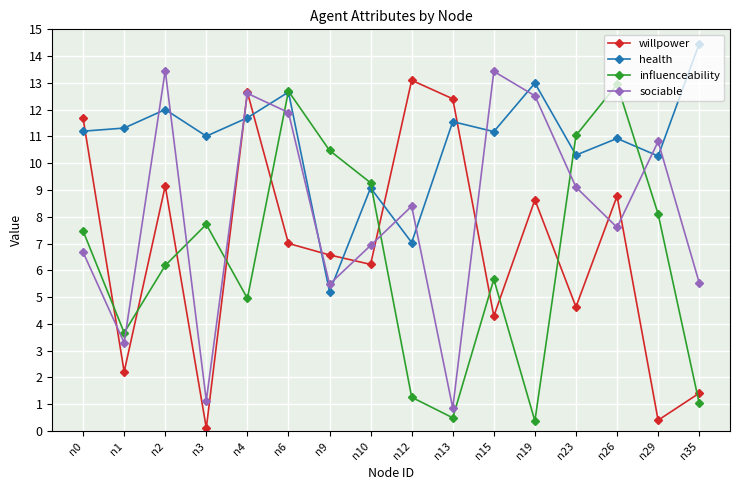

How many interior local valleys does the influenceability series have?

4